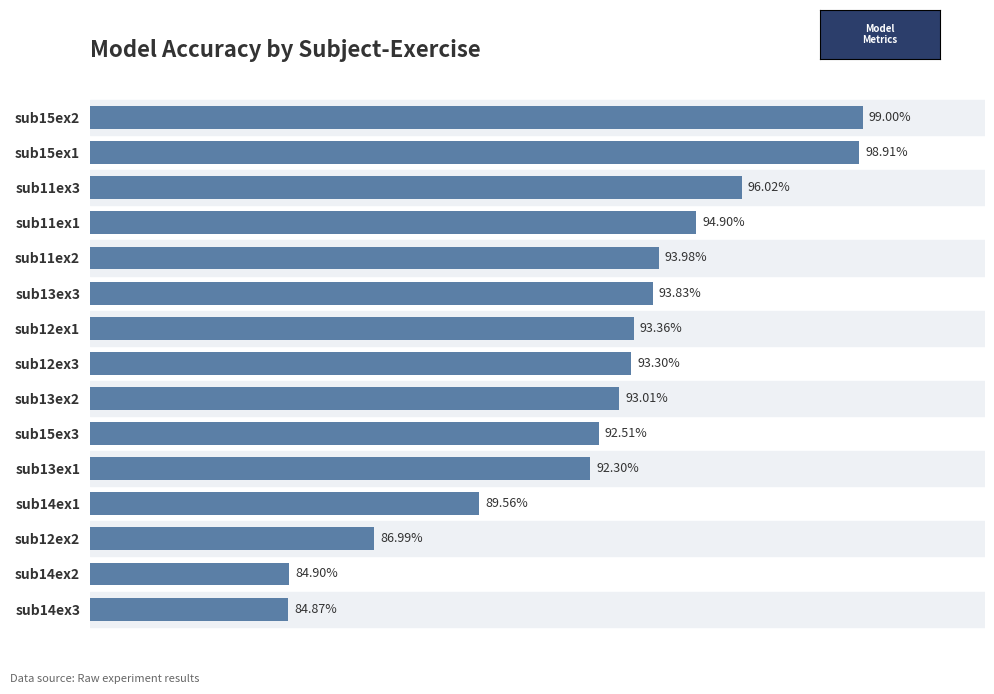

Which has a higher value, sub12ex3 or sub13ex1?

sub12ex3